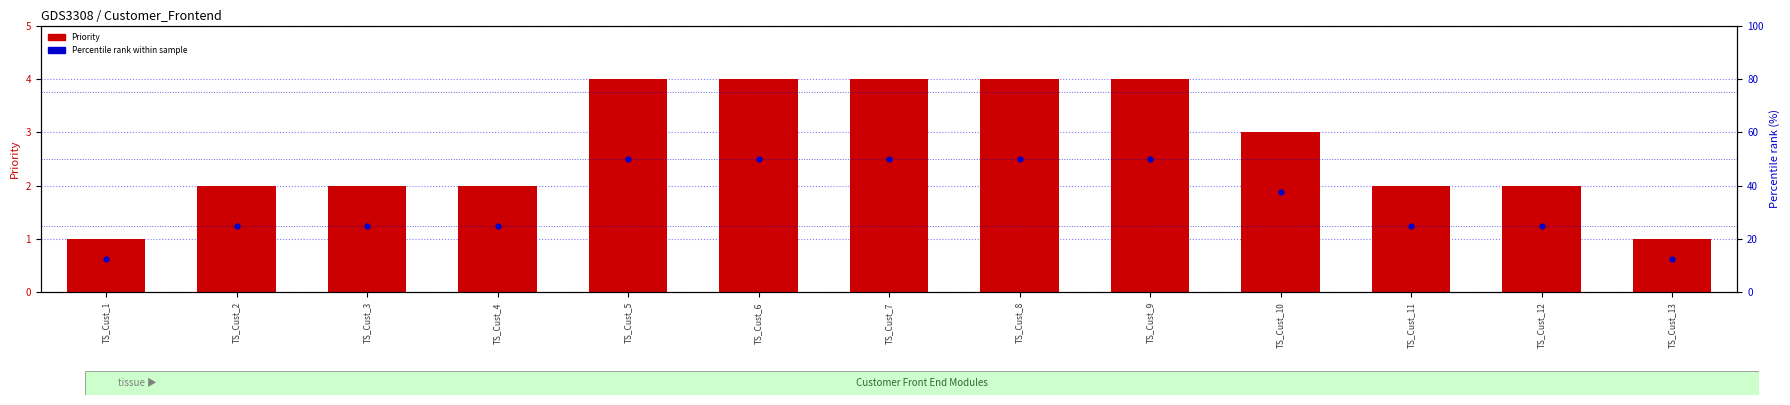

Which series contains the highest Y value?

Percentile rank within sample